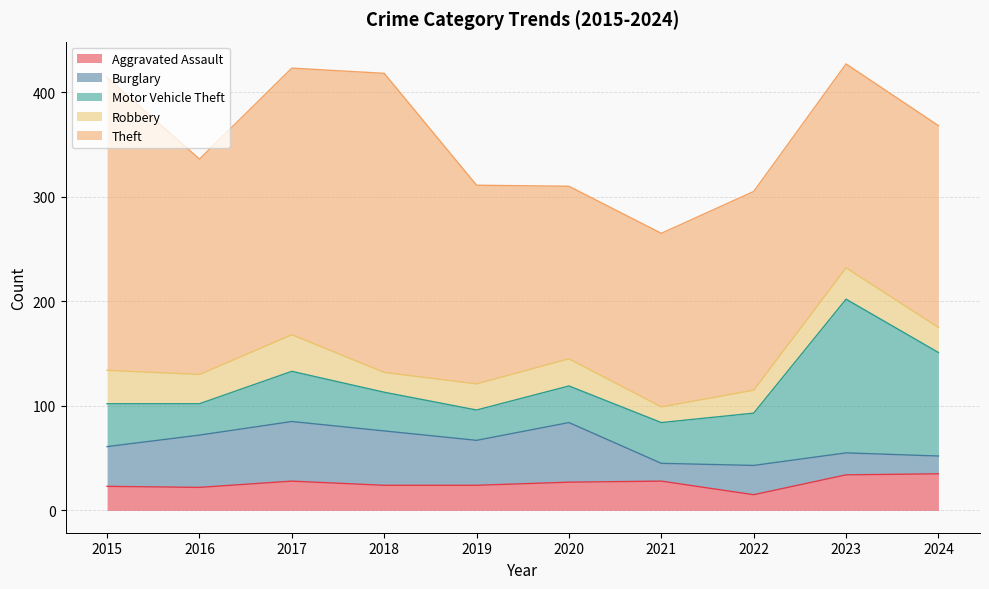

Which series changed the most between 2015 and 2021?

Theft